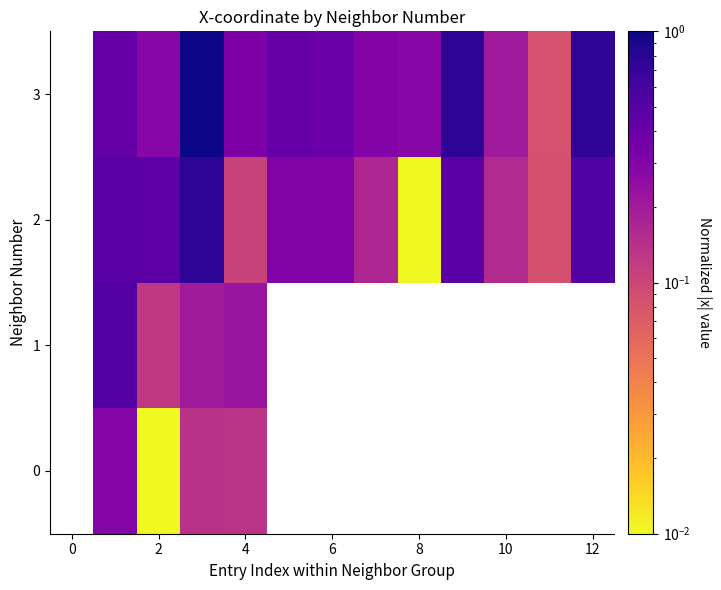

Is the value of 1 at 10 greater than the value of 3 at 10?

No